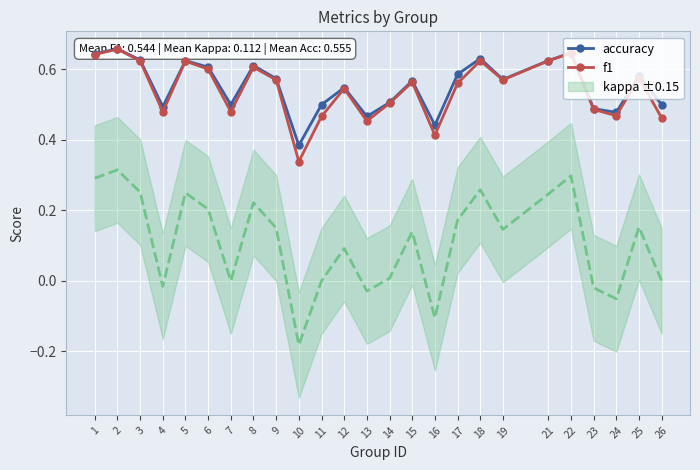

At which category is the sum across all series the highest?

2